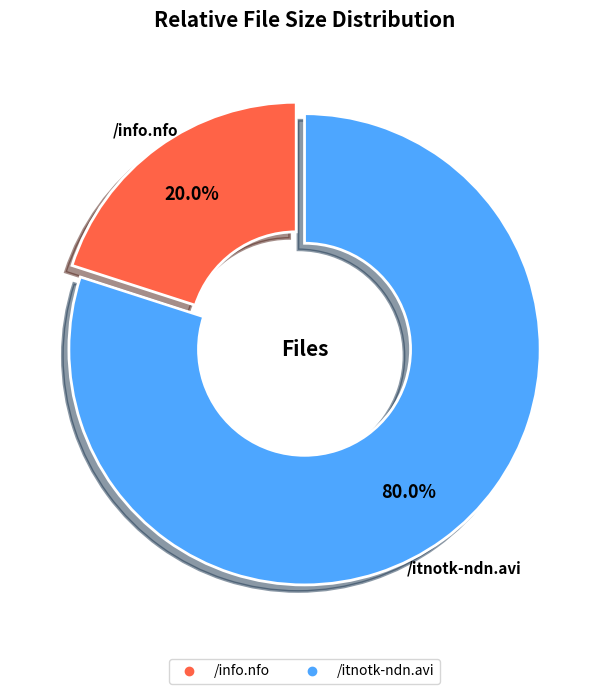

Approximately how many times larger is the value at /itnotk-ndn.avi compared to /info.nfo?

4.0